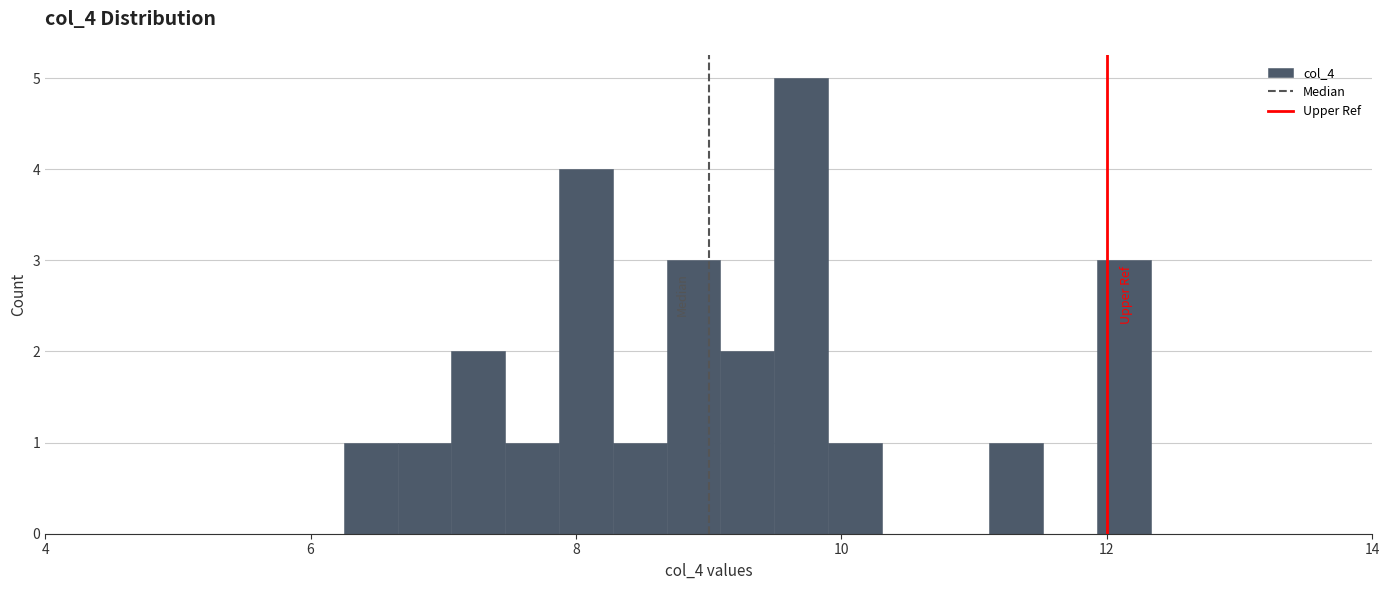

Read against the x-axis, roughly where is the centre of the tallest bar?

9.6